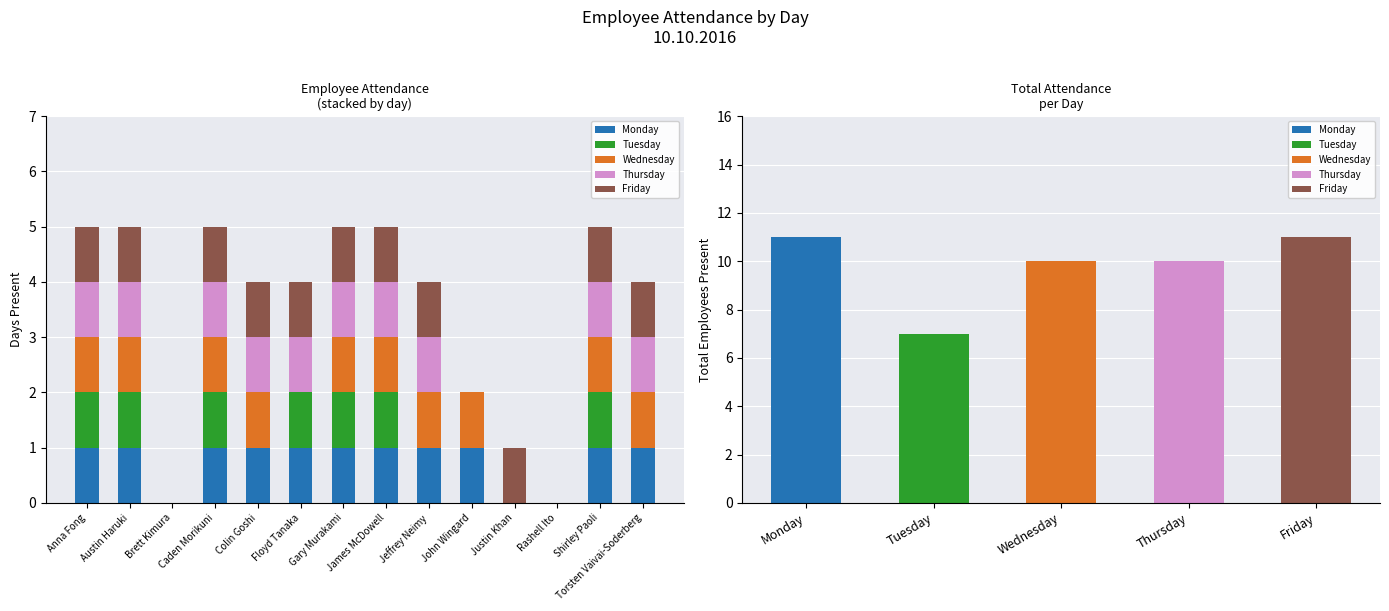

Rank the categories by Monday value from highest to lowest.

Anna Fong, Austin Haruki, Caden Morikuni, Colin Goshi, Floyd Tanaka, Gary Murakami, James McDowell, Jeffrey Neimy, John Wingard, Shirley Paoli, Torsten Vaivai-Soderberg, Brett Kimura, Justin Khan, Rashell Ito